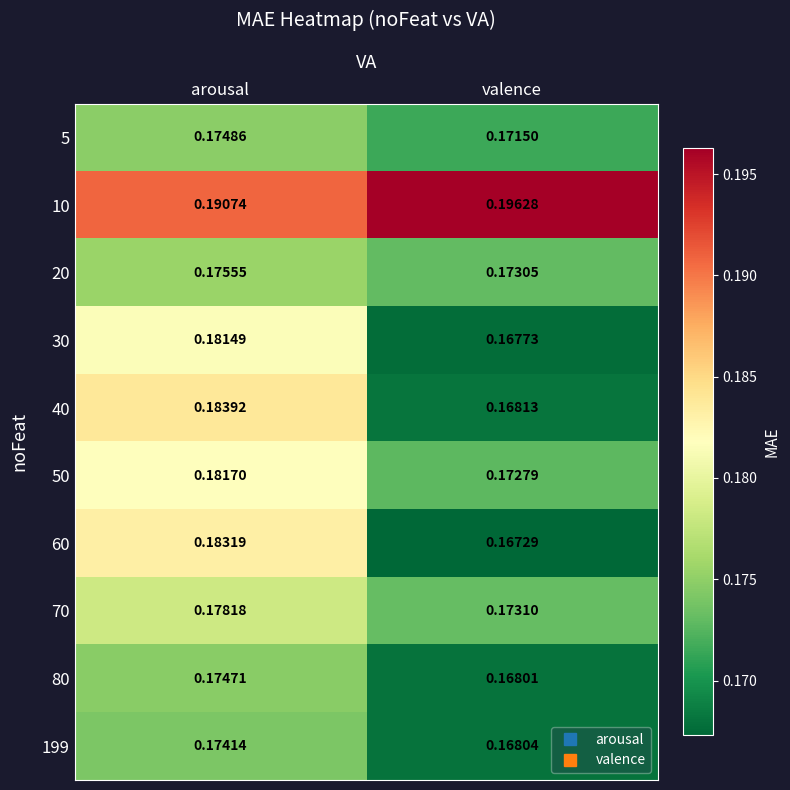

Between arousal and valence, which series saw the biggest shift?

60